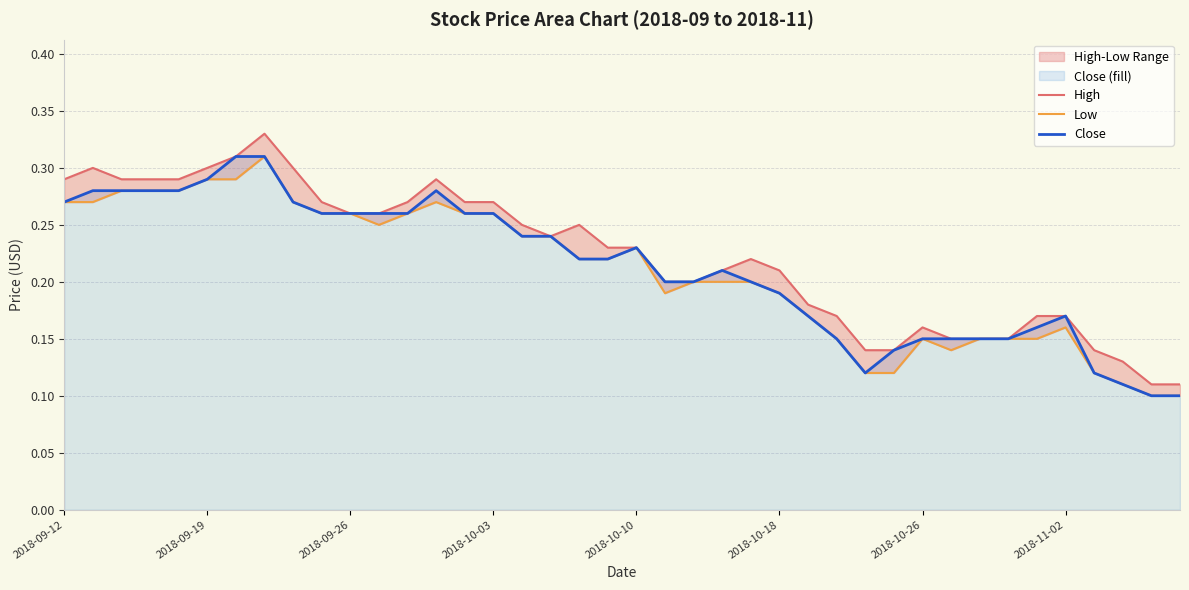

How many interior local valleys does the Low series have?

3